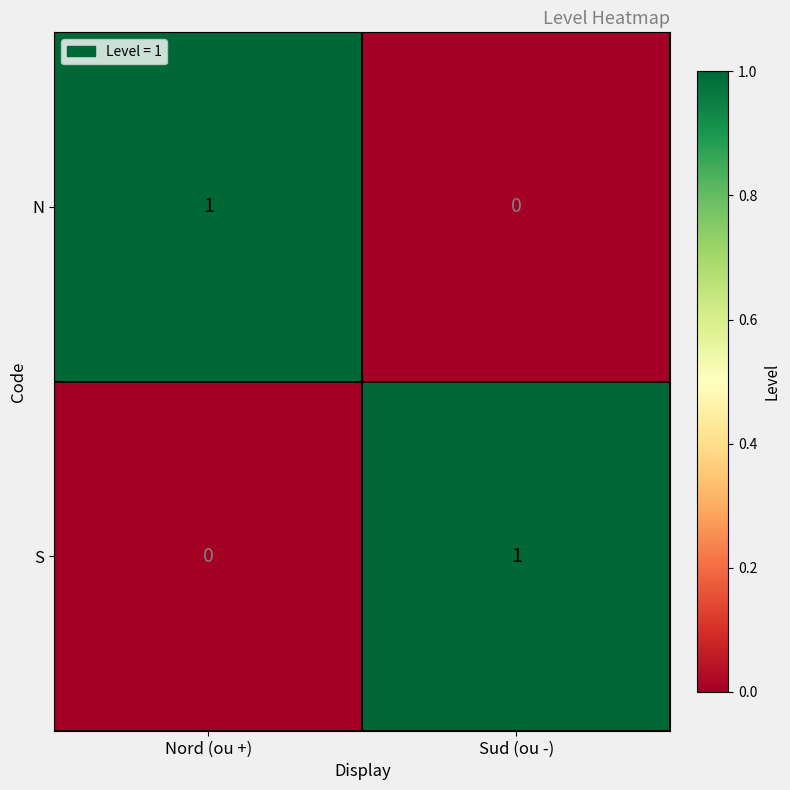

At Sud (ou -), list the series in order from smallest to largest.

N, S